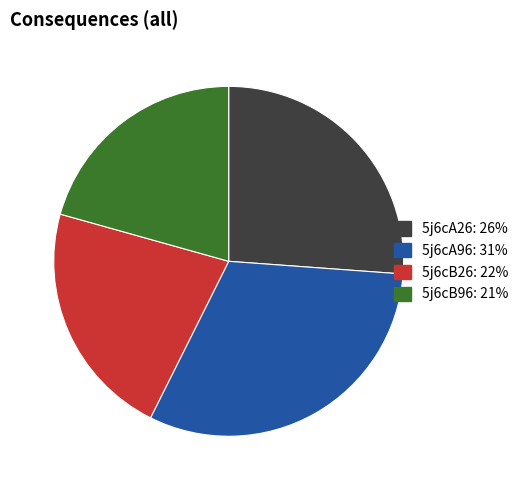

Do 5j6cA96 and 5j6cB26 together represent more than half of the pie?

Yes